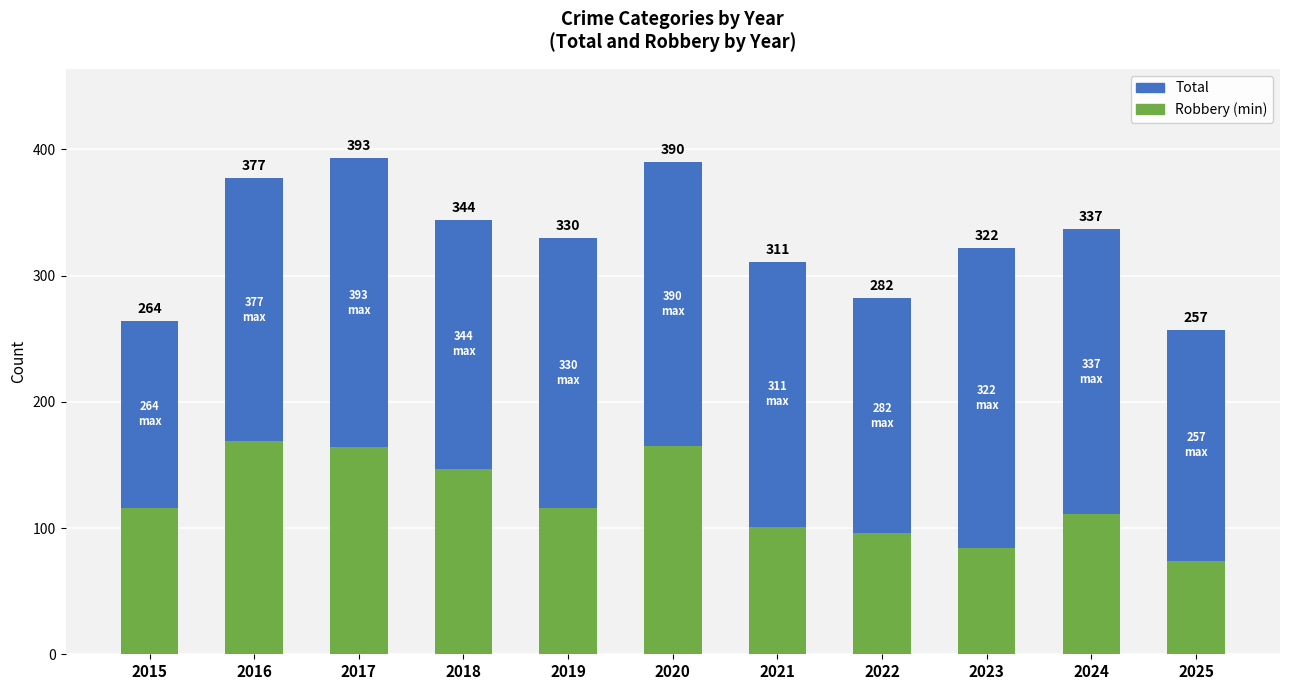

What is the minimum value for Robbery (min)?

74